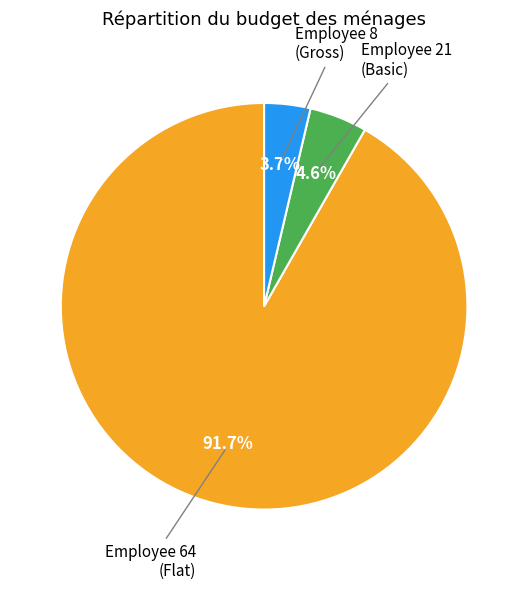

Is the sum of Employee 8 (Gross) and Employee 21 (Basic) greater than half?

No